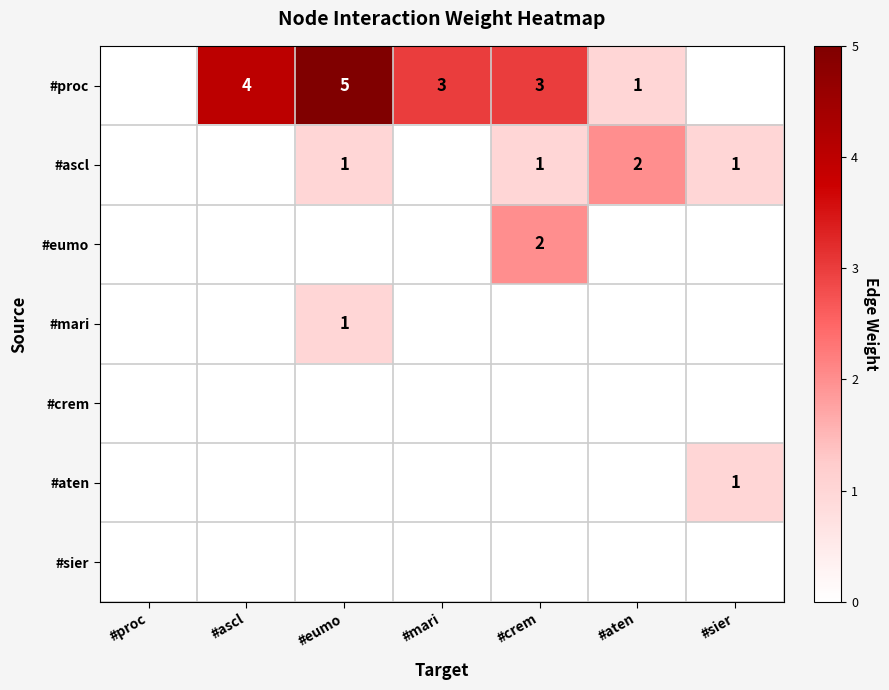

Is it true that #proc equals 2 at #aten?

False